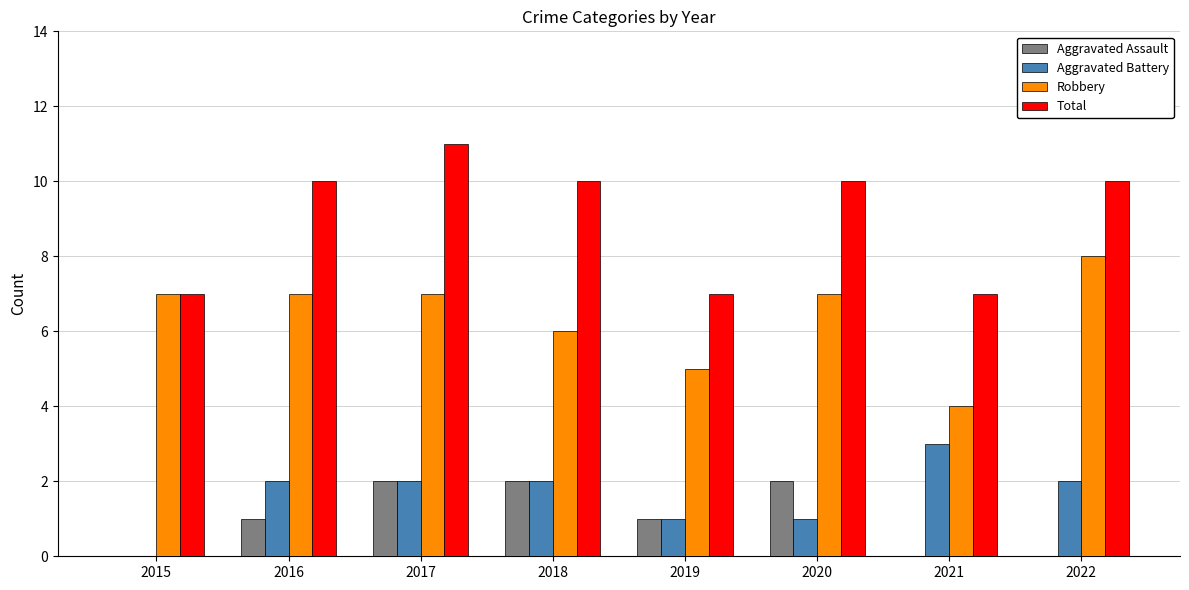

What is the sum of the Aggravated Battery values at 2017 and 2015?

2